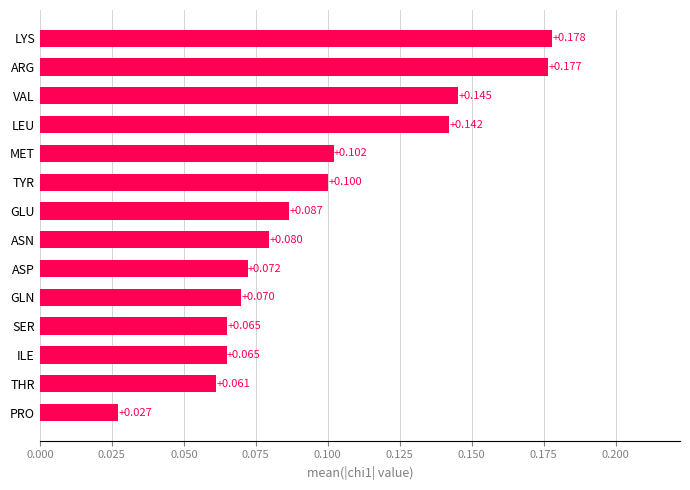

At which category does the chart reach its peak across all series?

LYS